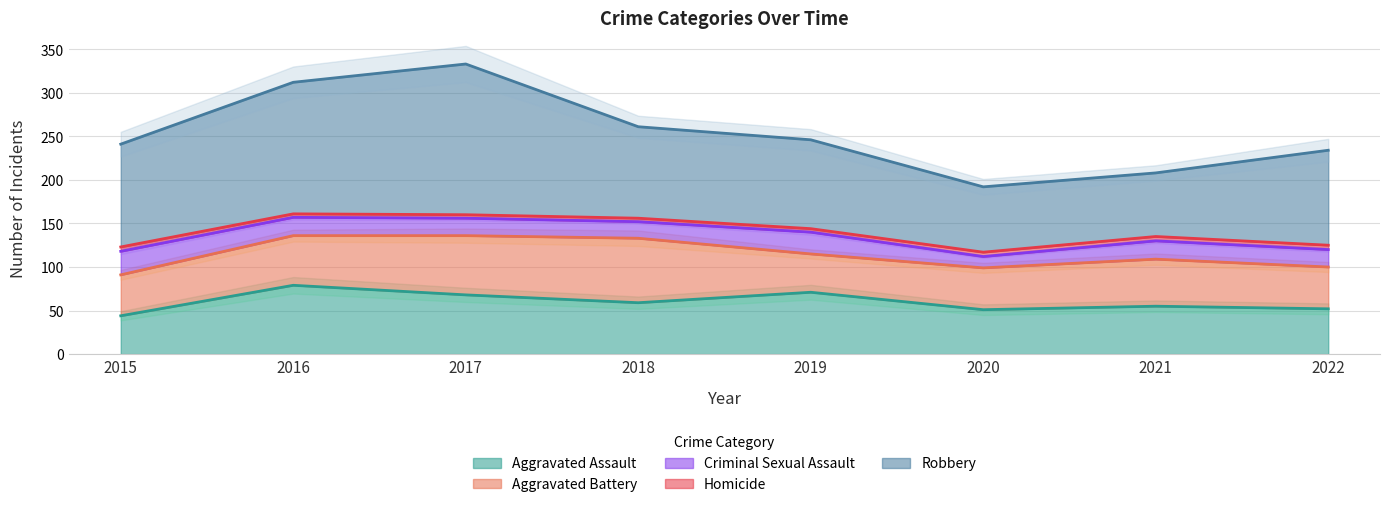

What is the difference between the maximum and minimum values in the Homicide series?

1